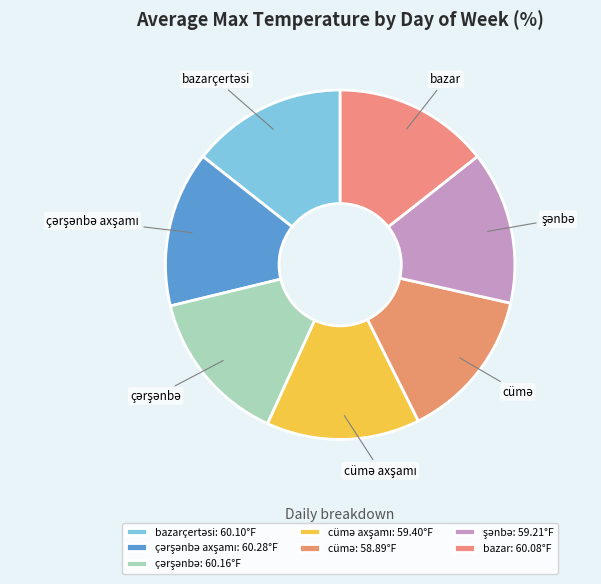

Does bazar represent more than half of the total?

No